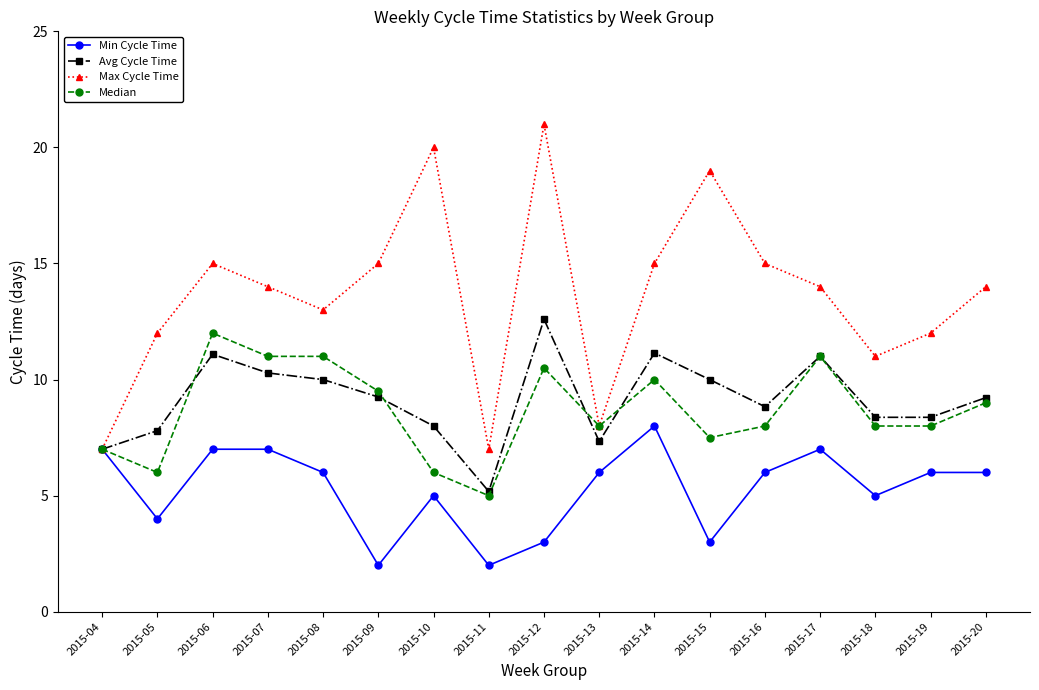

What is the sum of the Min Cycle Time values at 2015-20 and 2015-05?

10.0